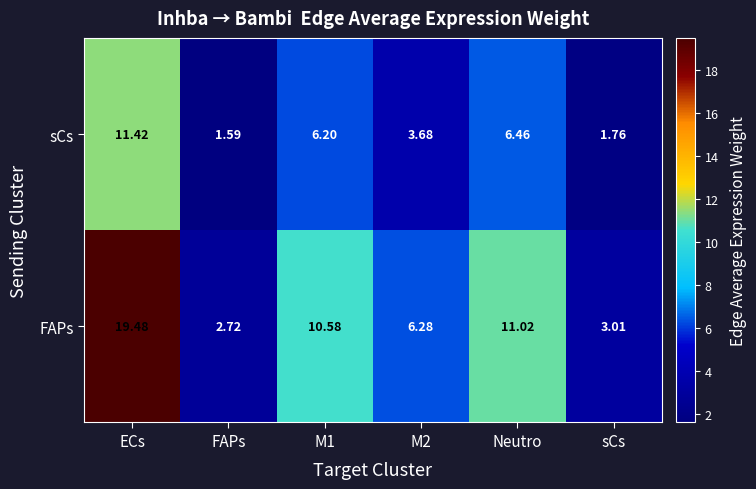

Is the value of sCs at Neutro greater than the value of FAPs at ECs?

No